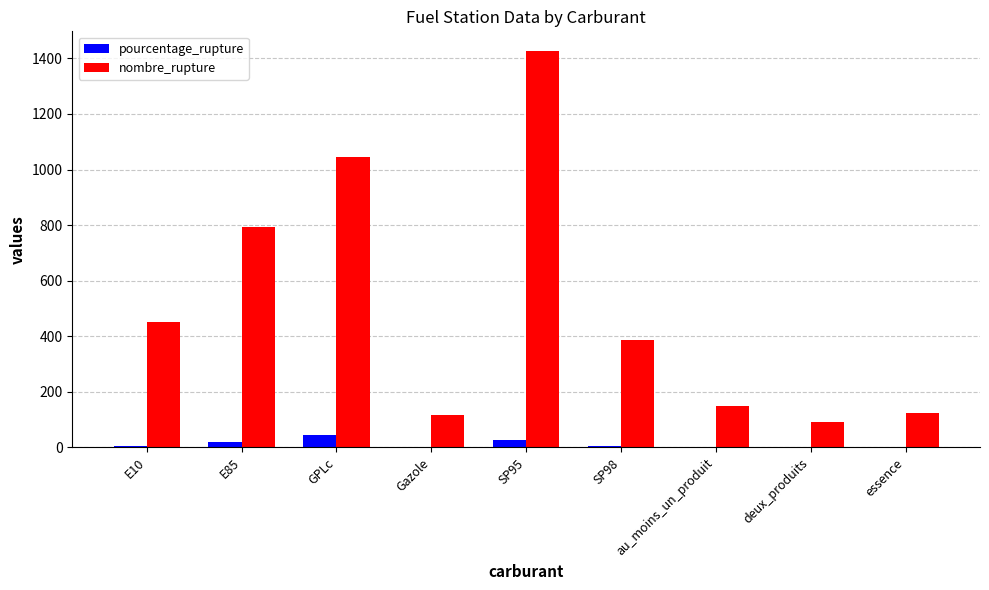

Between E85 and essence, which series saw the biggest shift?

nombre_rupture